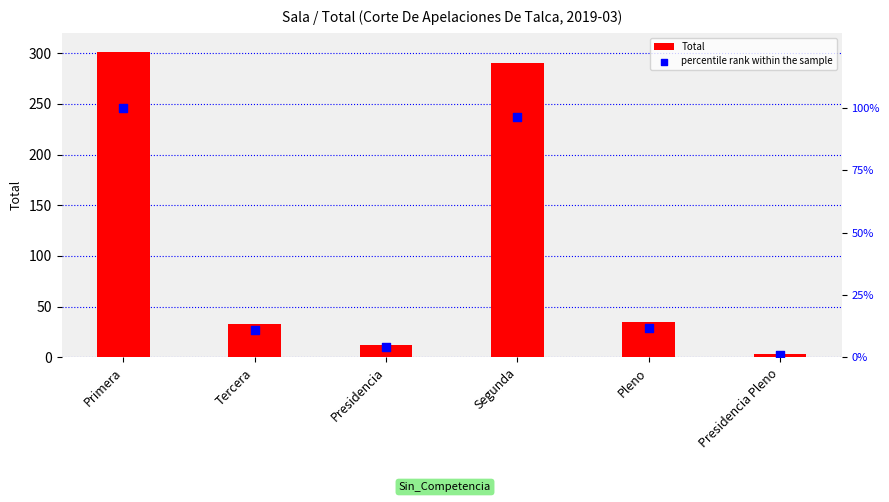

Which series reaches the minimum Y coordinate?

percentile rank within the sample